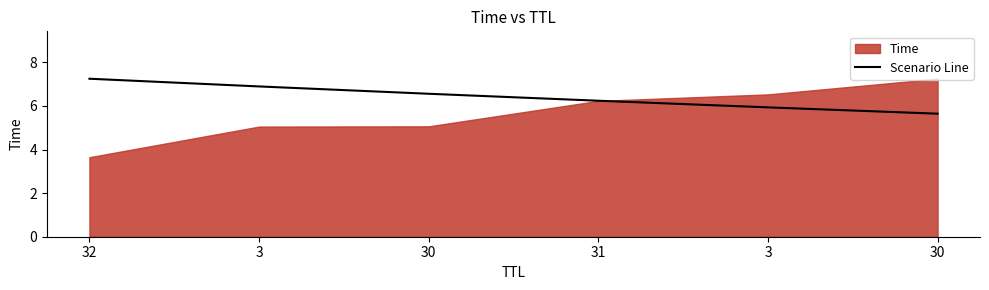

What is the difference between the second highest and second lowest values?

1.0